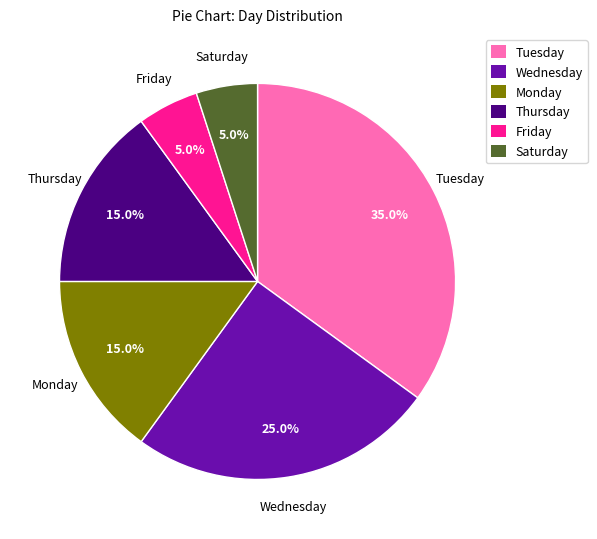

Is there a majority slice in this chart?

No